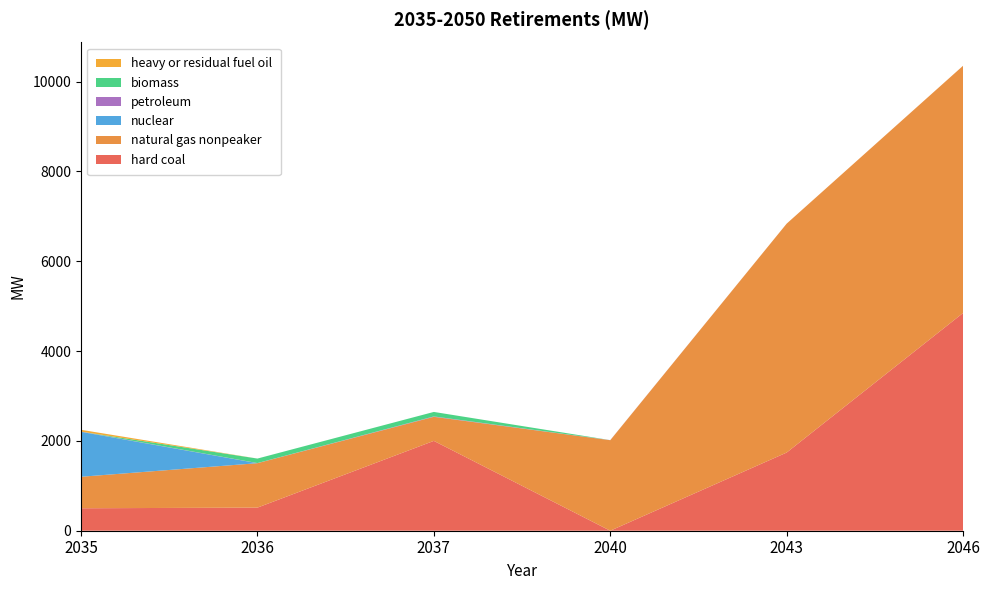

Reading left to right, transcribe all the data shown in this chart.

hard coal: 2035=500.0	2036=514.3	2037=2000.0	2040=0.0	2043=1740.0	2046=4847.0
natural gas nonpeaker: 2035=701.4	2036=989.2	2037=535.8	2040=2015.3	2043=5096.2	2046=5504.6
nuclear: 2035=1000.0	2036=0.0	2037=0.0	2040=0.0	2043=0.0	2046=0.0
petroleum: 2035=5.2	2036=3.0	2037=8.8	2040=1.8	2043=0.0	2046=0.0
biomass: 2035=0.0	2036=100.0	2037=100.0	2040=0.0	2043=0.0	2046=0.0
heavy or residual fuel oil: 2035=40.0	2036=0.0	2037=0.0	2040=0.0	2043=0.0	2046=0.0